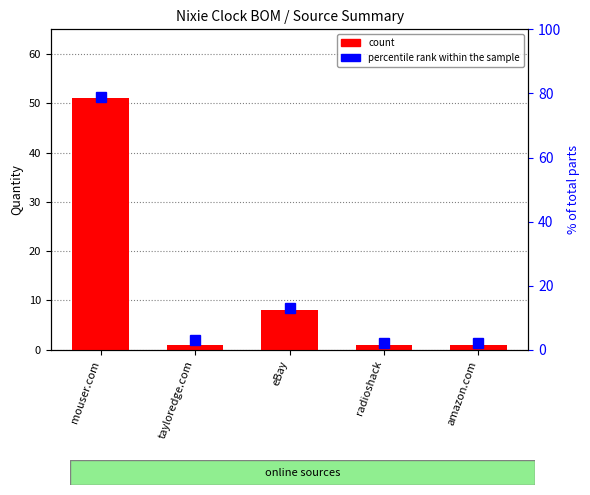

True or false: the data shows 51 at mouser.com.

True